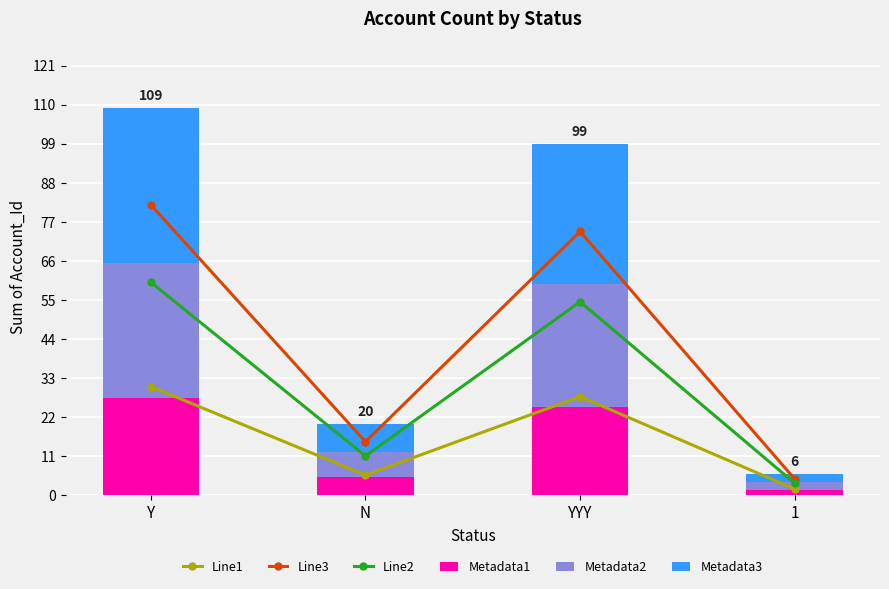

What is the difference between the maximum and minimum values in the Metadata3 series?

41.2